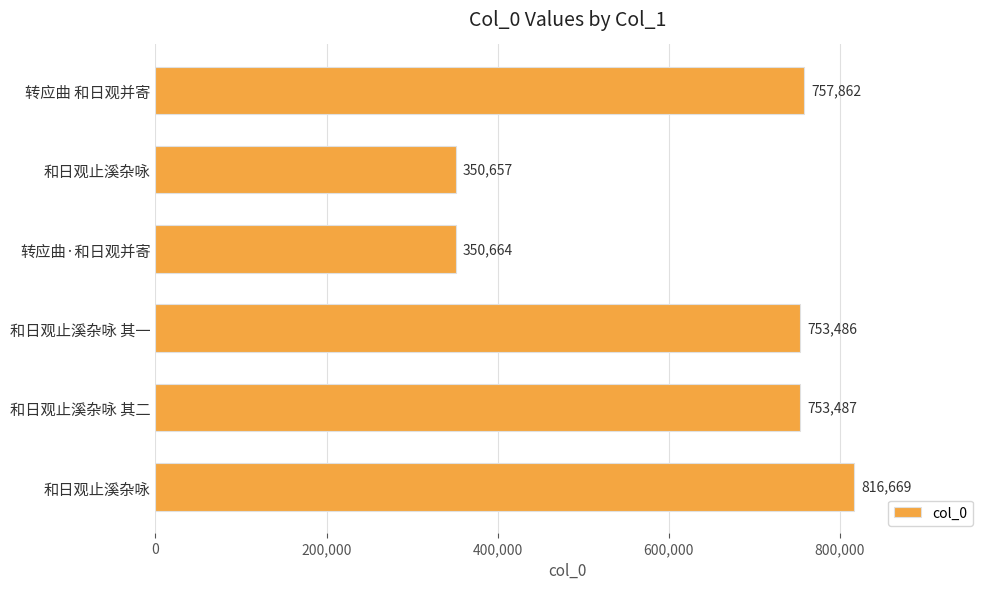

How many data points does each series have?

6